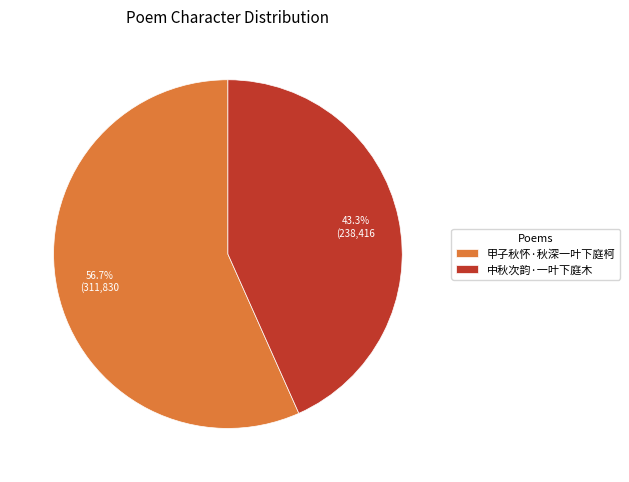

How many segments does this pie chart have?

2